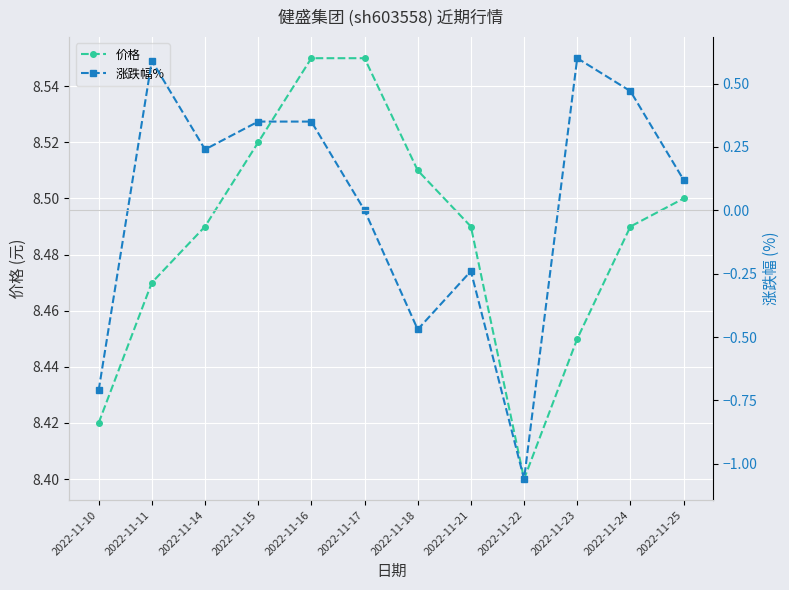

List the series in order of their overall mean, highest first.

价格, 涨跌幅%